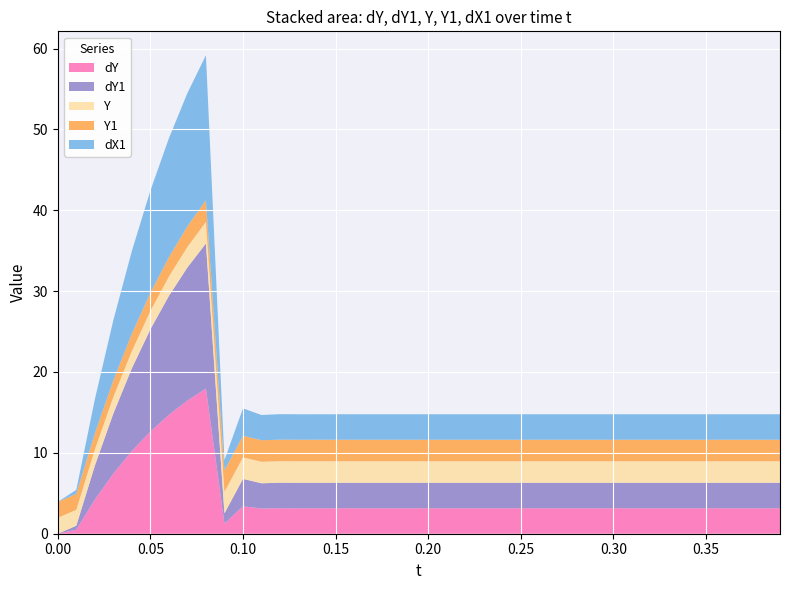

Reading left to right, transcribe all the data shown in this chart.

dY: 0=0.0	1=0.5	2=4.2	3=7.4	4=10.2	5=12.6	6=14.7	7=16.5	8=17.9	9=1.3	10=3.4	11=3.1	12=3.2	13=3.2	14=3.2	15=3.2	16=3.2	17=3.2	18=3.2	19=3.2	20=3.2	21=3.2	22=3.2	23=3.2	24=3.2	25=3.2	26=3.2	27=3.2	28=3.2	29=3.2	30=3.2	31=3.2	32=3.2	33=3.2	34=3.2	35=3.2	36=3.2	37=3.2	38=3.2	39=3.2
dY1: 0=0.0	1=0.5	2=4.2	3=7.4	4=10.2	5=12.6	6=14.7	7=16.5	8=17.9	9=1.3	10=3.4	11=3.1	12=3.2	13=3.2	14=3.2	15=3.2	16=3.2	17=3.2	18=3.2	19=3.2	20=3.2	21=3.2	22=3.2	23=3.2	24=3.2	25=3.2	26=3.2	27=3.2	28=3.2	29=3.2	30=3.2	31=3.2	32=3.2	33=3.2	34=3.2	35=3.2	36=3.2	37=3.2	38=3.2	39=3.2
Y: 0=2.0	1=2.0	2=2.0	3=2.1	4=2.1	5=2.3	6=2.4	7=2.5	8=2.7	9=2.7	10=2.7	11=2.7	12=2.7	13=2.7	14=2.7	15=2.7	16=2.7	17=2.7	18=2.7	19=2.7	20=2.7	21=2.7	22=2.7	23=2.7	24=2.7	25=2.7	26=2.7	27=2.7	28=2.7	29=2.7	30=2.7	31=2.7	32=2.7	33=2.7	34=2.7	35=2.7	36=2.7	37=2.7	38=2.7	39=2.7
Y1: 0=2.0	1=2.0	2=2.0	3=2.1	4=2.1	5=2.3	6=2.4	7=2.5	8=2.7	9=2.7	10=2.7	11=2.7	12=2.7	13=2.7	14=2.7	15=2.7	16=2.7	17=2.7	18=2.7	19=2.7	20=2.7	21=2.7	22=2.7	23=2.7	24=2.7	25=2.7	26=2.7	27=2.7	28=2.7	29=2.7	30=2.7	31=2.7	32=2.7	33=2.7	34=2.7	35=2.7	36=2.7	37=2.7	38=2.7	39=2.7
dX1: 0=0.0	1=0.5	2=4.2	3=7.4	4=10.2	5=12.6	6=14.7	7=16.5	8=17.9	9=1.3	10=3.4	11=3.1	12=3.2	13=3.2	14=3.2	15=3.2	16=3.2	17=3.2	18=3.2	19=3.2	20=3.2	21=3.2	22=3.2	23=3.2	24=3.2	25=3.2	26=3.2	27=3.2	28=3.2	29=3.2	30=3.2	31=3.2	32=3.2	33=3.2	34=3.2	35=3.2	36=3.2	37=3.2	38=3.2	39=3.2